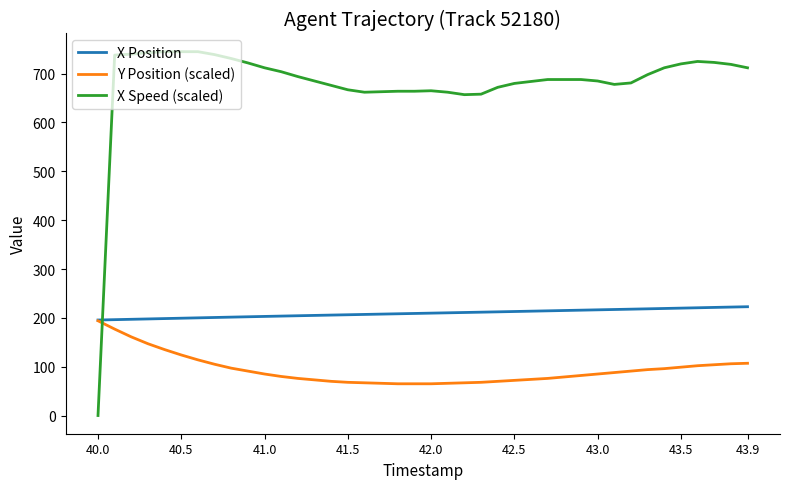

What is the maximum value shown in the chart?

745.0